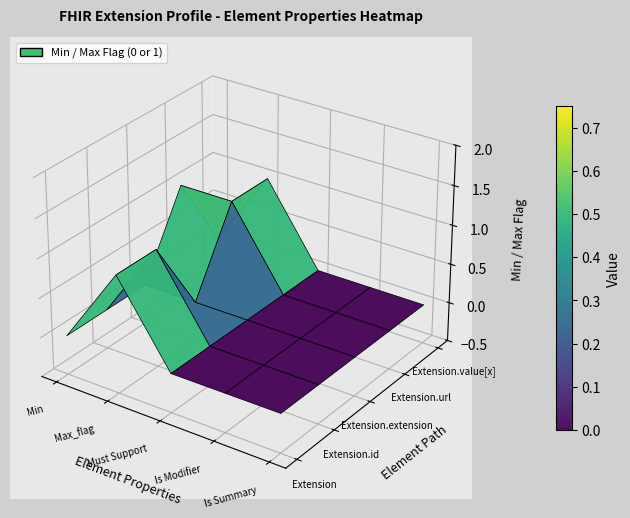

Between 0 and 3, which series saw the biggest shift?

Extension